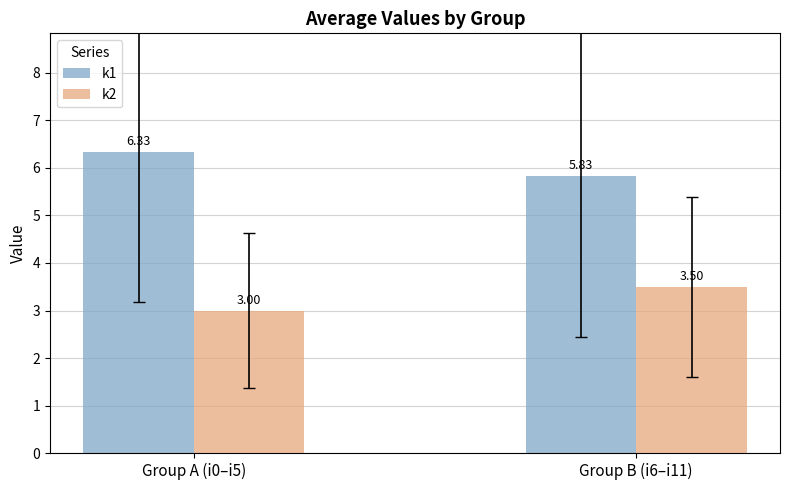

List the series in order of their overall mean, lowest first.

k2, k1